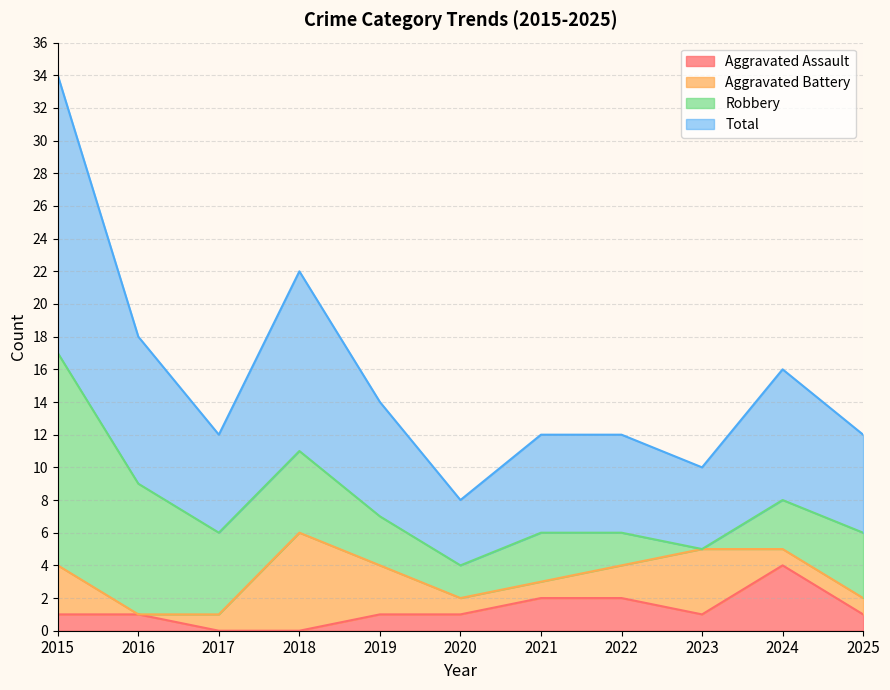

Does the chart display data point markers on the line(s)?

No